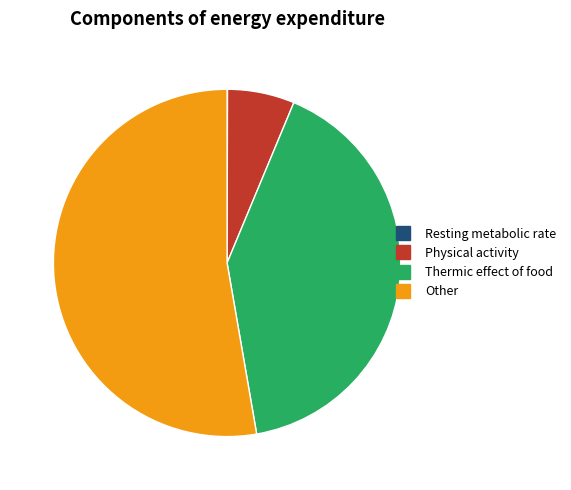

How many slices are in this pie chart?

4